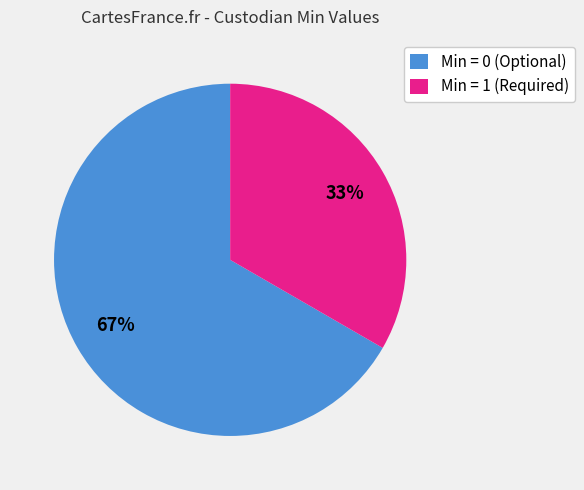

Rank the categories by value from lowest to highest.

Min = 1 (Required), Min = 0 (Optional)